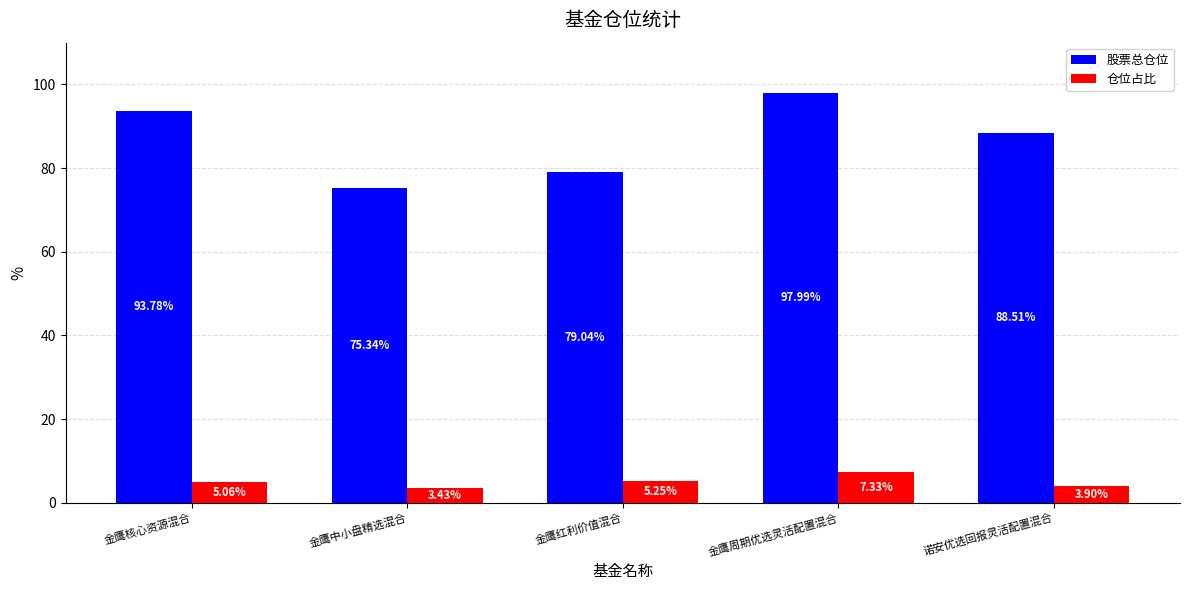

At which label is 股票总仓位 closest to 86?

诺安优选回报灵活配置混合